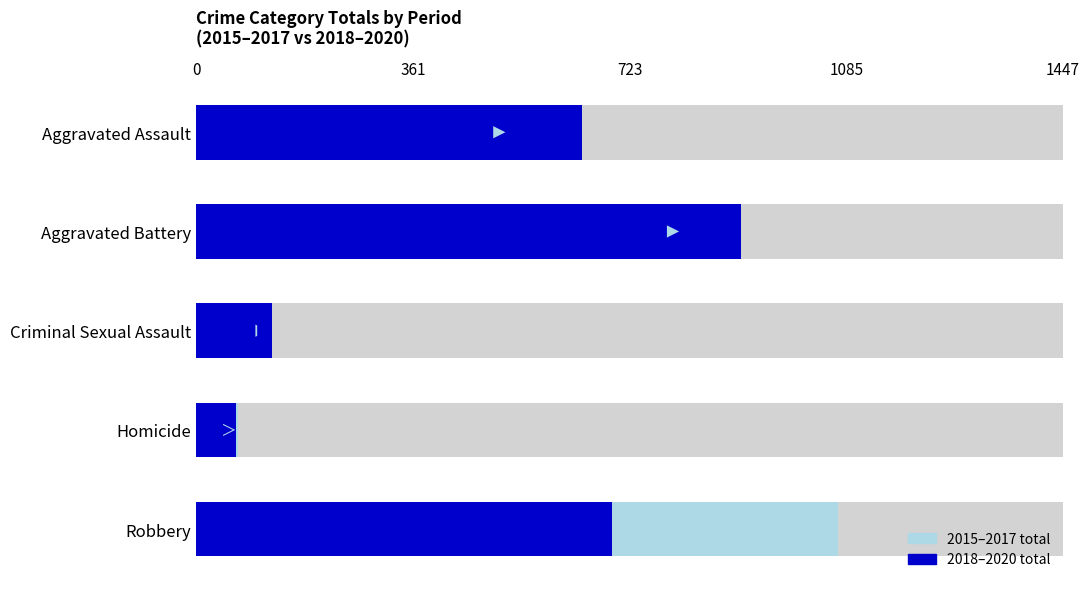

How many bars are there in each group?

2